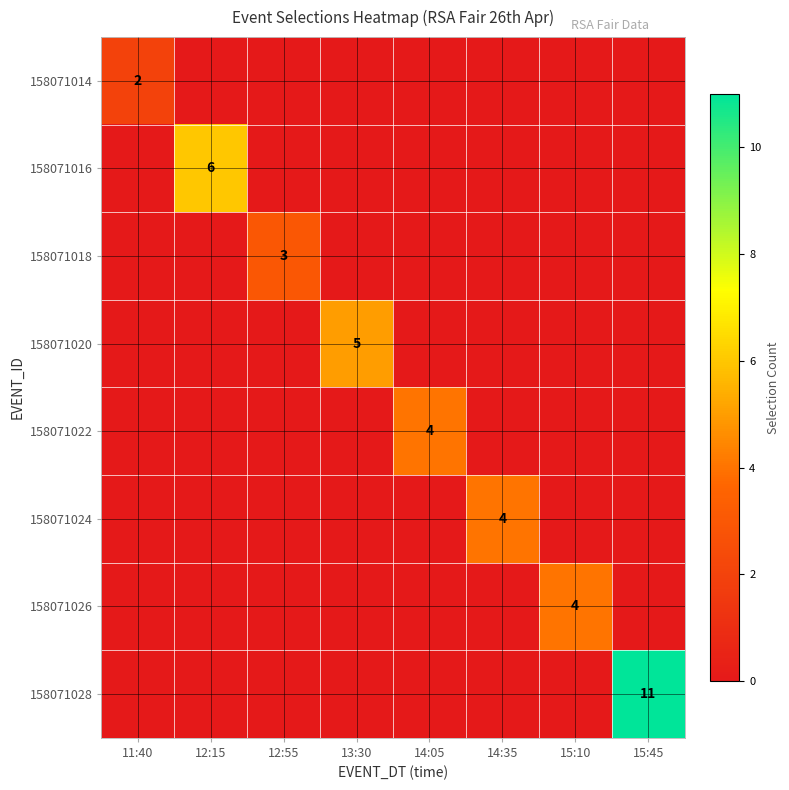

The 158071024 series shows 1 at 14:35. True or false?

False